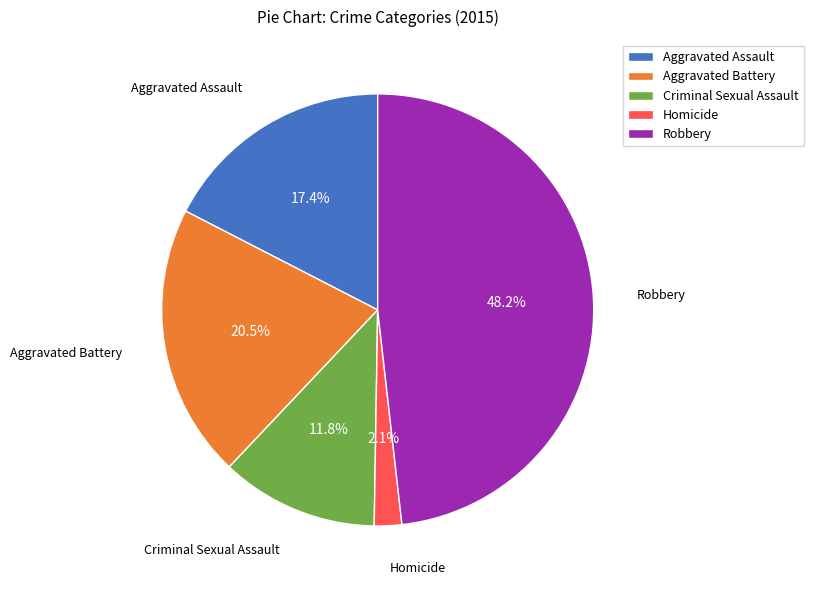

Between Robbery and Homicide, which is larger?

Robbery